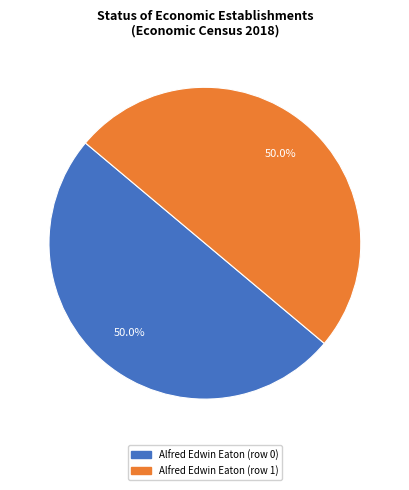

What is the ratio of the value at Alfred Edwin Eaton (row 1) to the value at Alfred Edwin Eaton (row 0)?

1.0